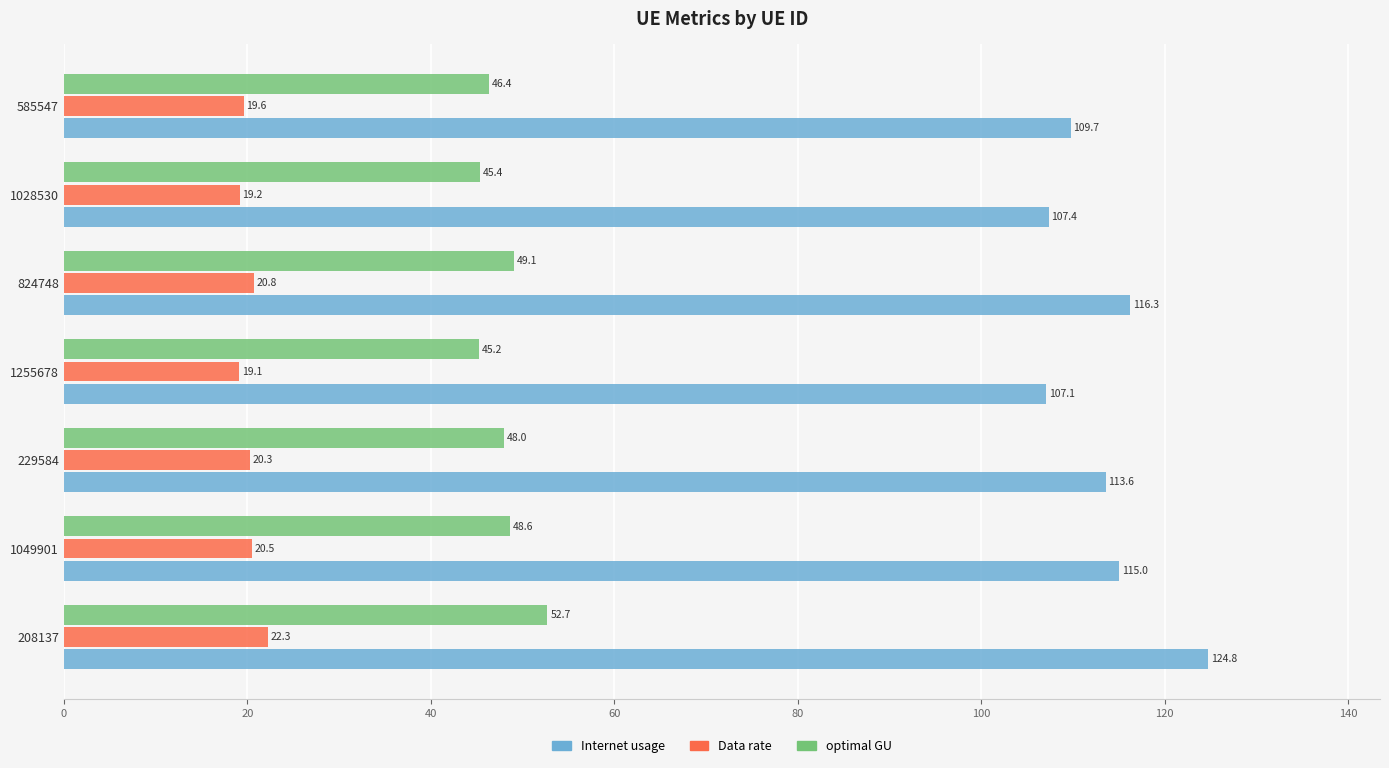

Where is Data rate nearest to the value 20?

229584